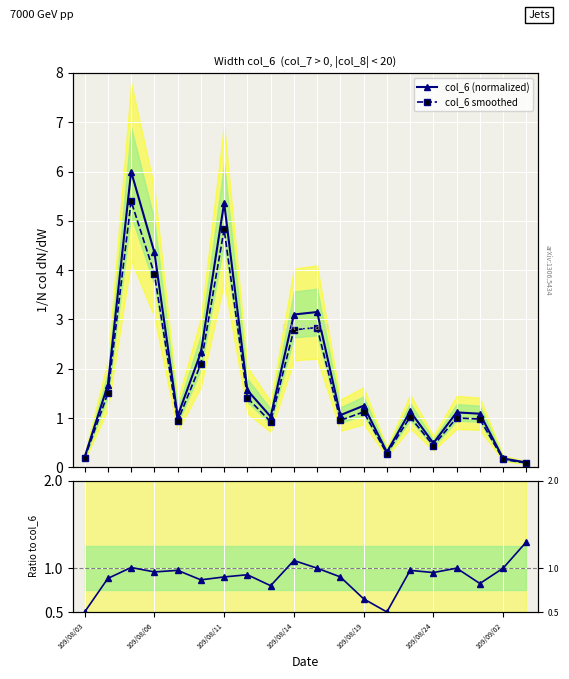

Is the value of col_6 (normalized) at 109/08/03 greater than the value of col_6 smoothed at 13?

No